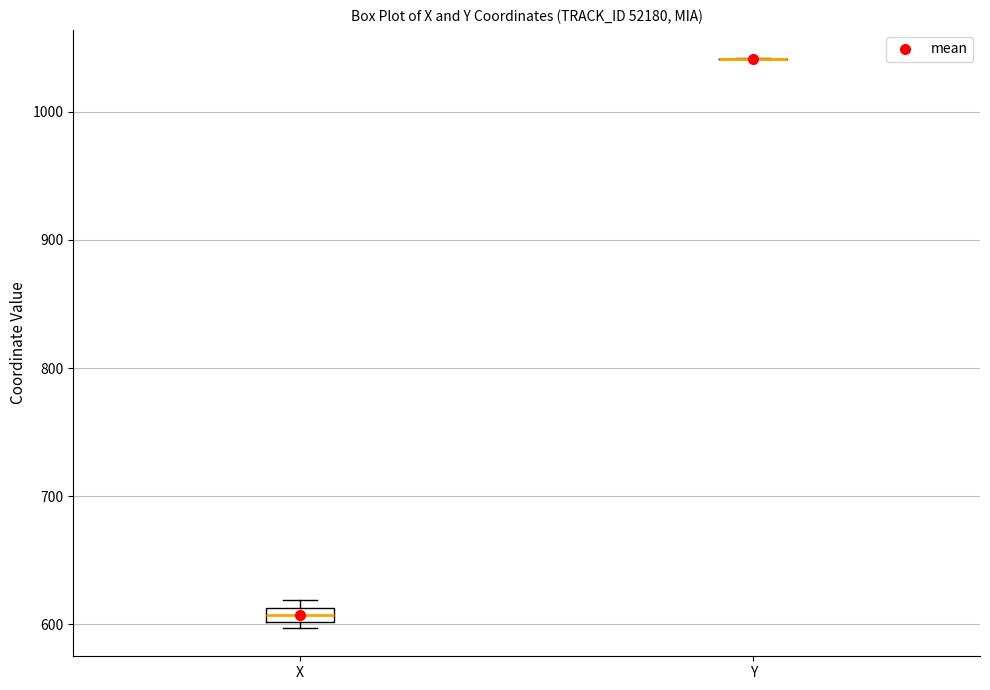

Which box is the tallest, from its lower edge to its upper edge?

X